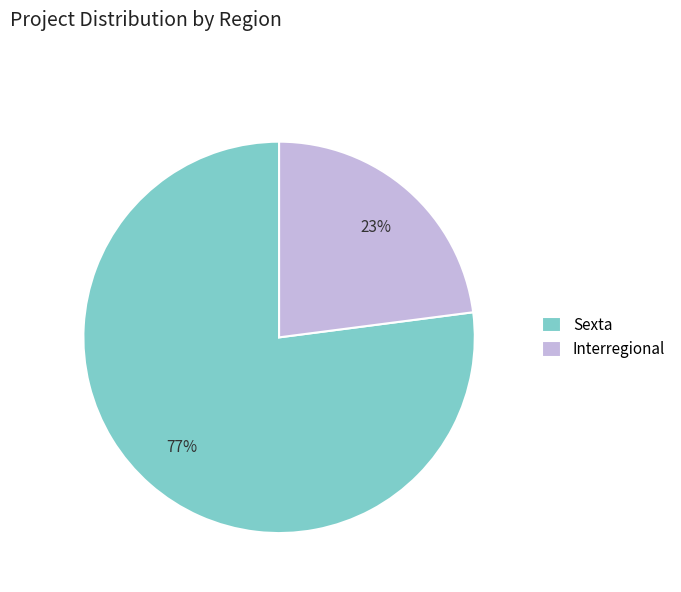

Do Sexta and Interregional together represent more than half of the pie?

Yes